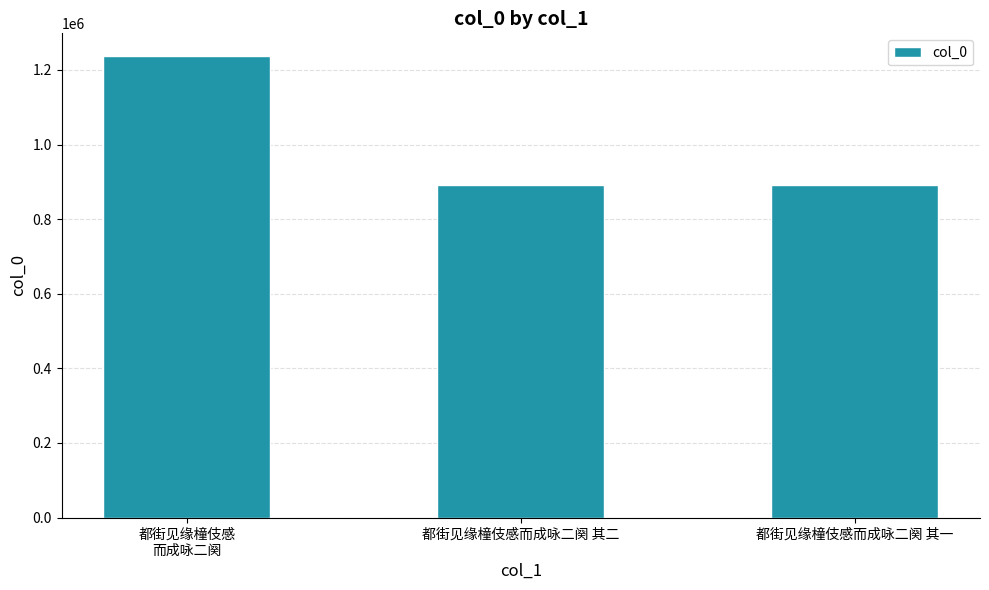

How many distinct data groups are displayed?

1